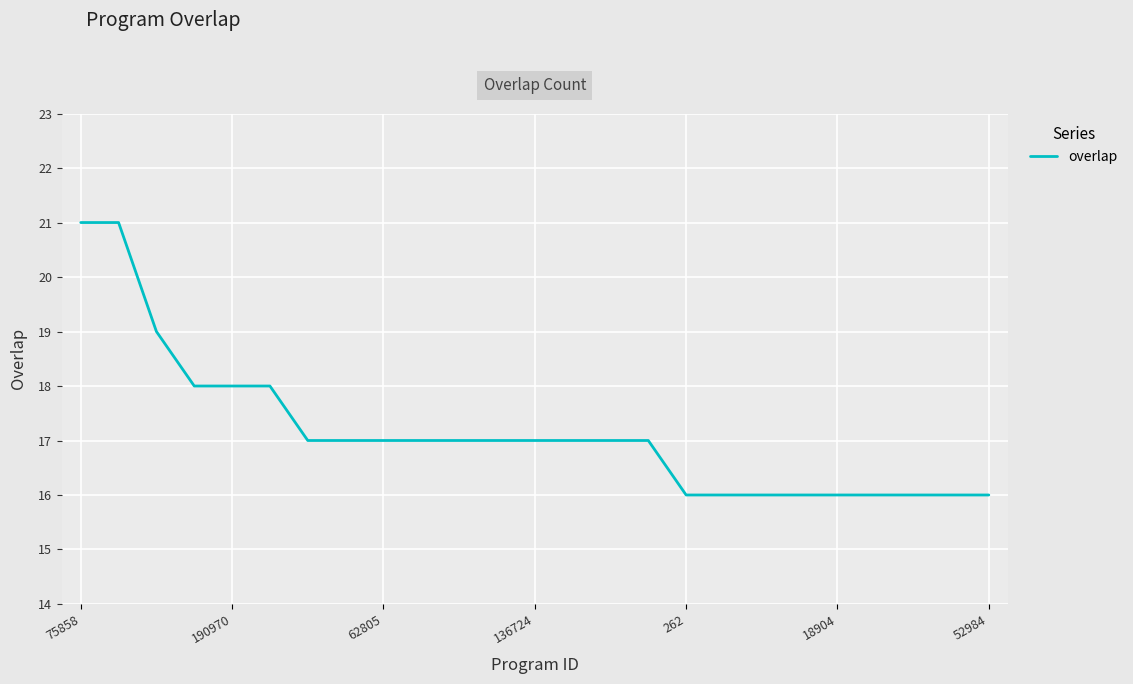

What is the maximum value shown in the chart?

21